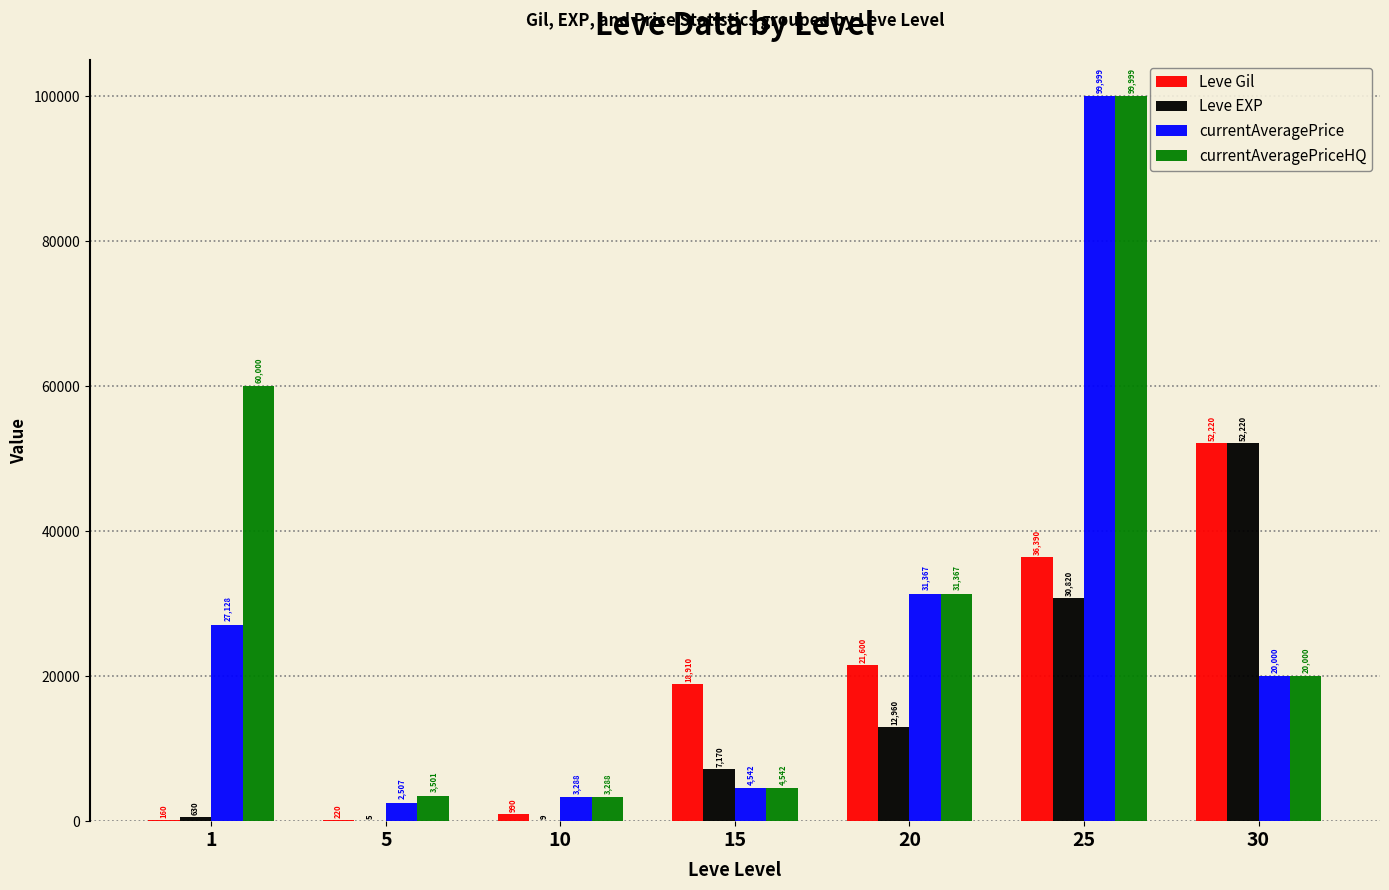

Is it true that Leve Gil equals 56933 at 25?

False